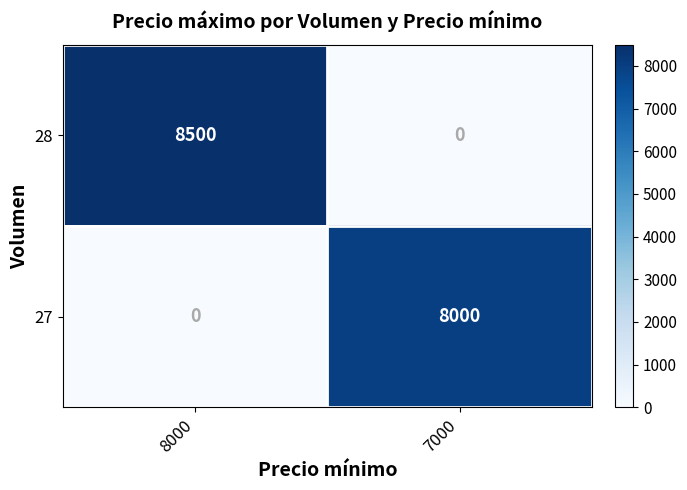

What is the difference between the 27 values at 7000 and 8000?

8000